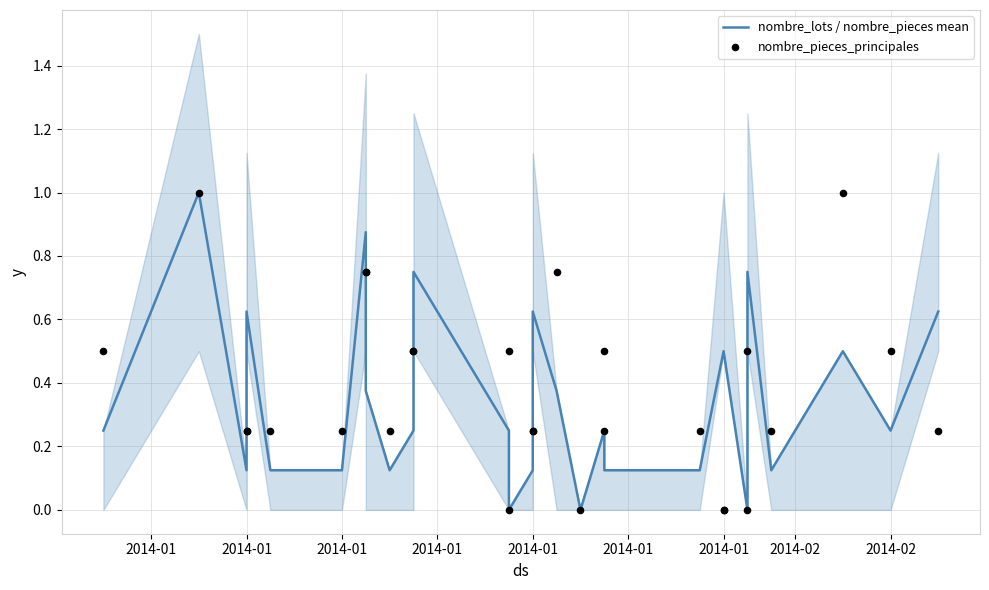

Which series has the largest Y range (max minus min)?

nombre_lots / nombre_pieces mean